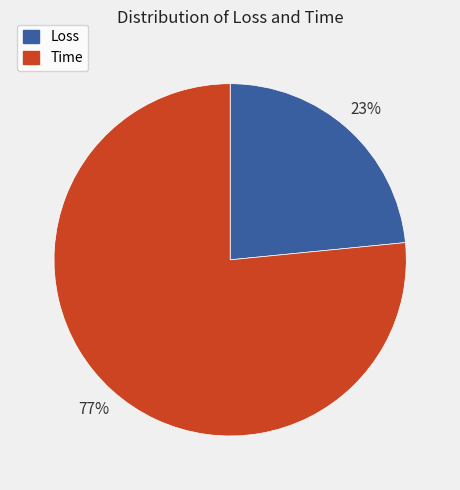

Which category has the biggest portion of the pie?

Time